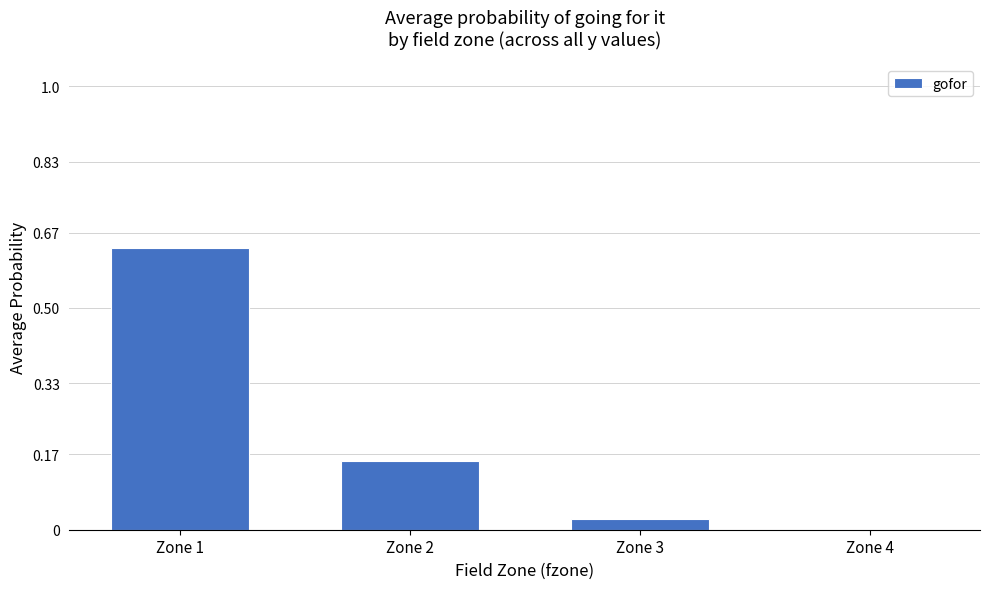

What is the change in value from Zone 2 to Zone 4?

-0.2